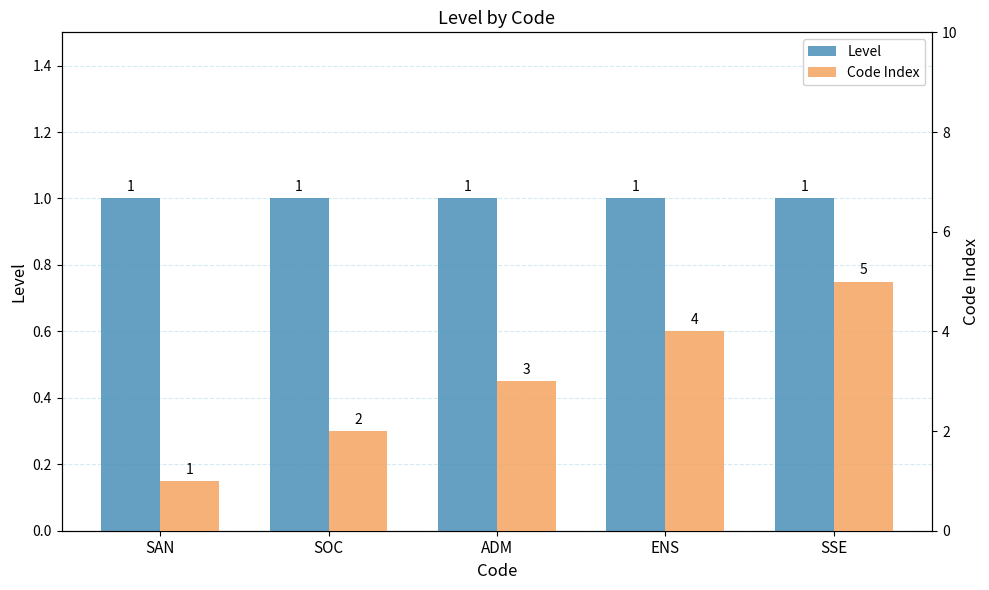

What is the sum of all Level values?

5